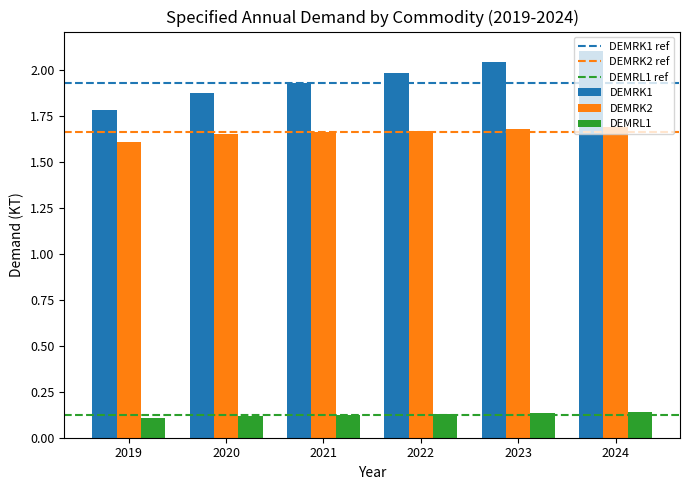

Is it true that DEMRK1 equals 0.8 at 2022?

False